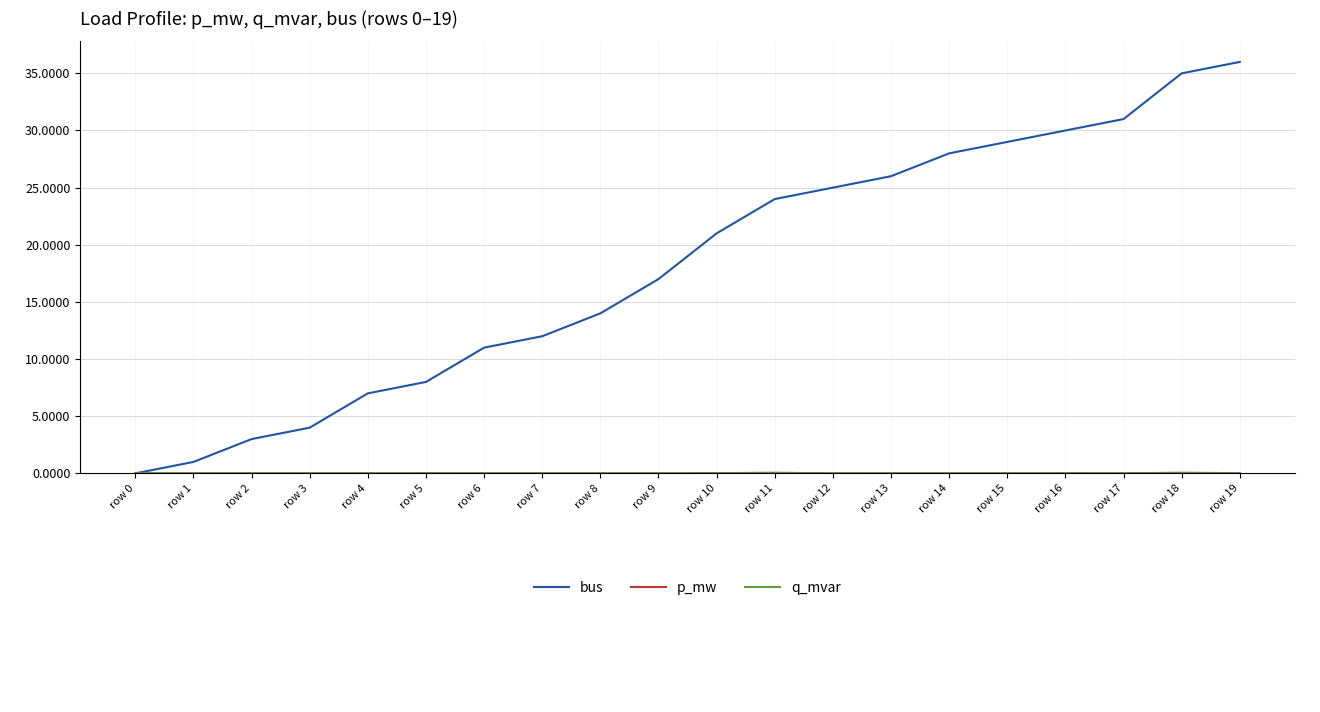

Which series has the widest spread of values?

bus